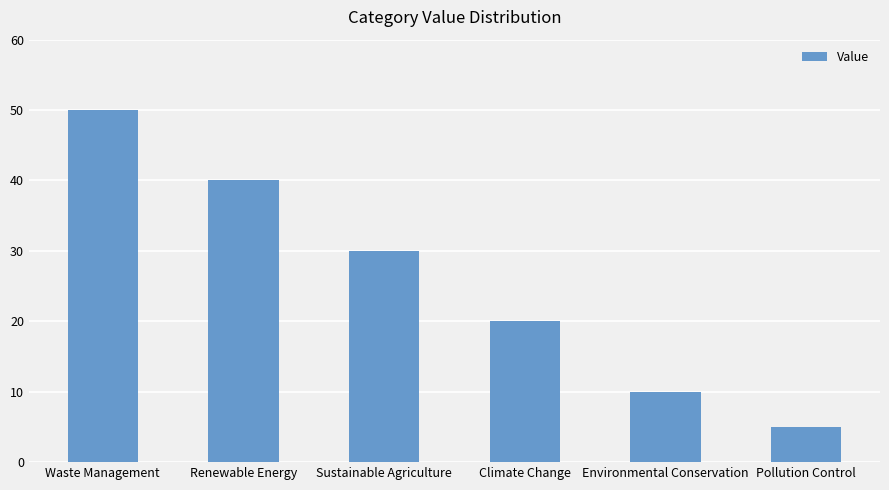

What is the label of the 4th bar from the right?

Sustainable Agriculture